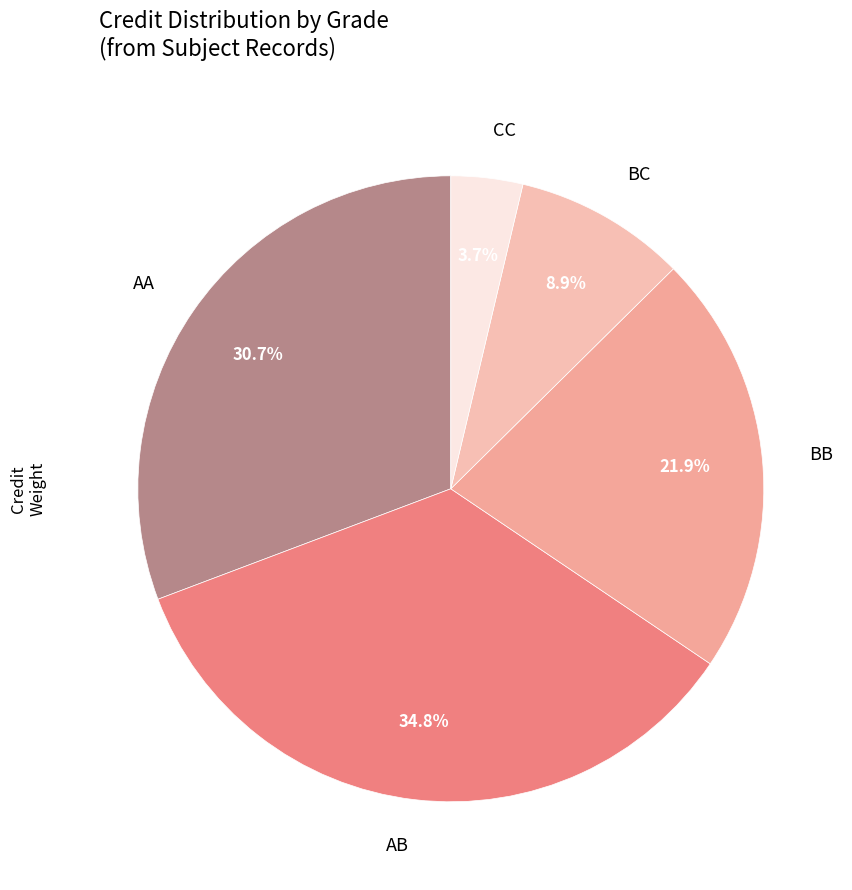

Which slice is the smallest?

CC